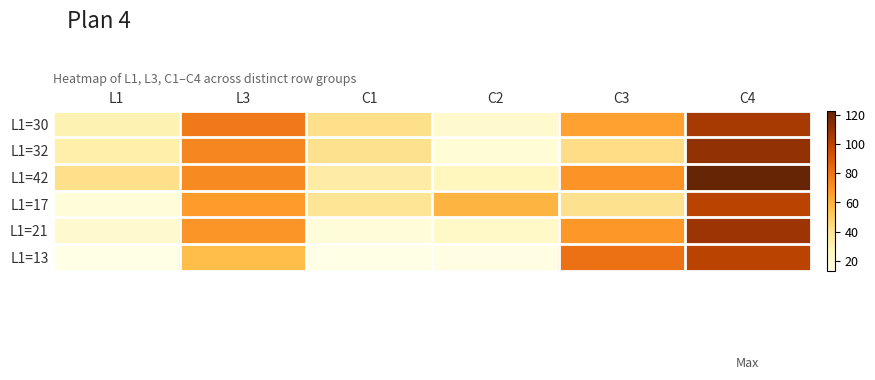

Reading left to right, extract all data points from this chart.

L1=30: L1=30	L3=78	C1=42	C2=21	C3=65	C4=105
L1=32: L1=32	L3=74	C1=41	C2=18	C3=43	C4=111
L1=42: L1=42	L3=73	C1=34	C2=26	C3=70	C4=123
L1=17: L1=17	L3=67	C1=39	C2=59	C3=41	C4=100
L1=21: L1=21	L3=69	C1=17	C2=23	C3=68	C4=108
L1=13: L1=13	L3=56	C1=13	C2=14	C3=81	C4=100